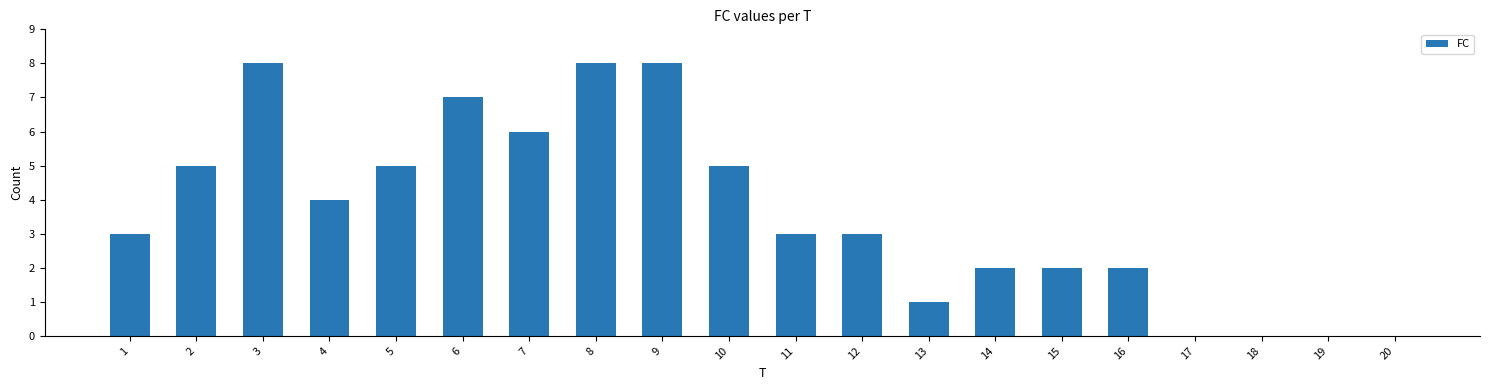

Are the bars horizontal?

No